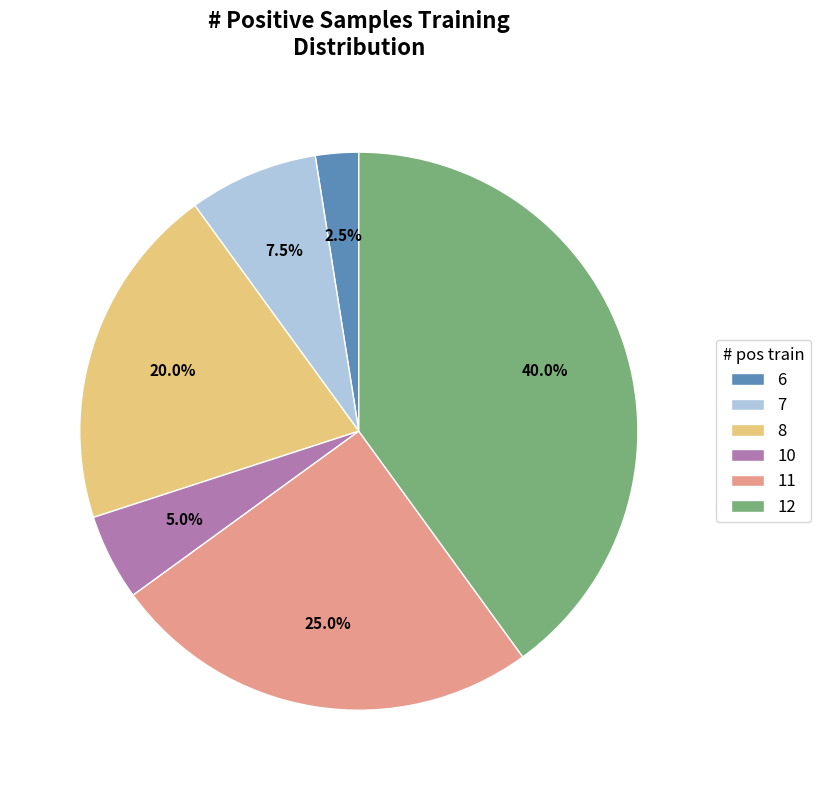

Which slice is the smallest?

6